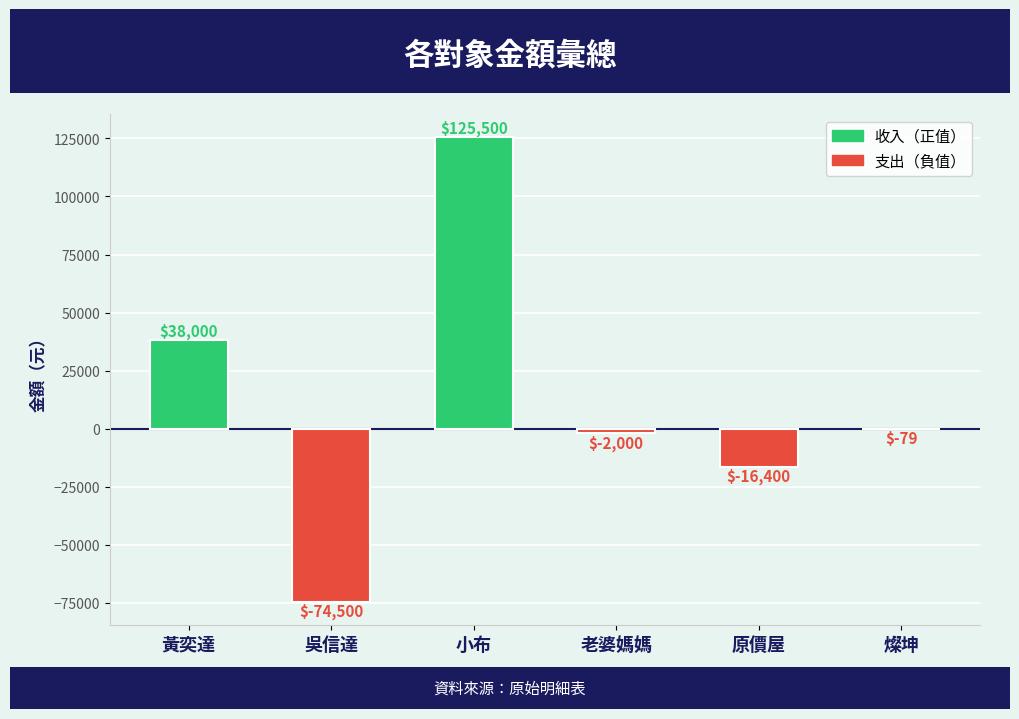

Where does the data first go above -79?

黃奕達